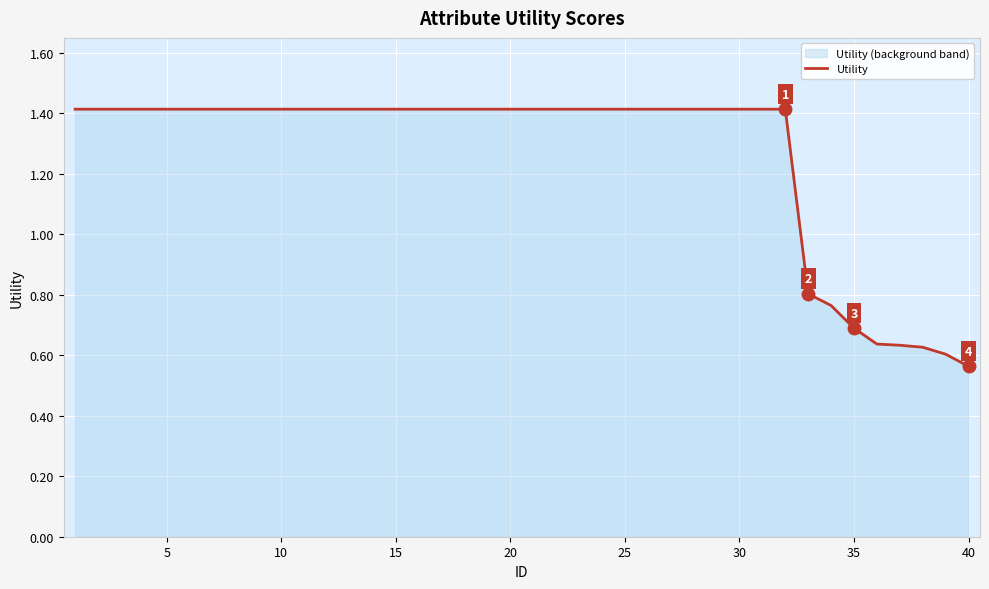

Which category has the lowest value across all series?

40